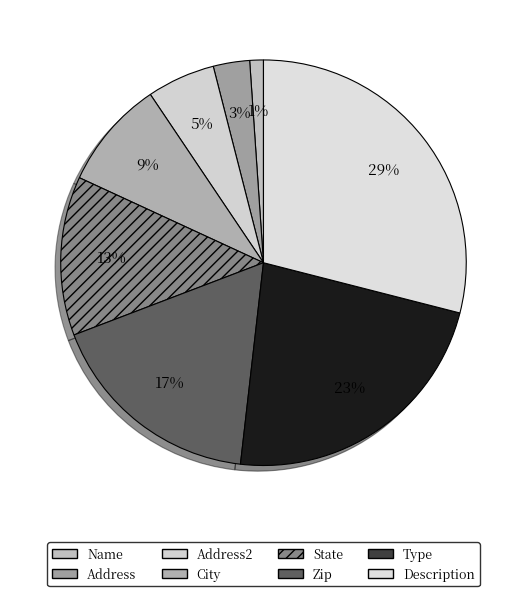

How many slices are in this pie chart?

8